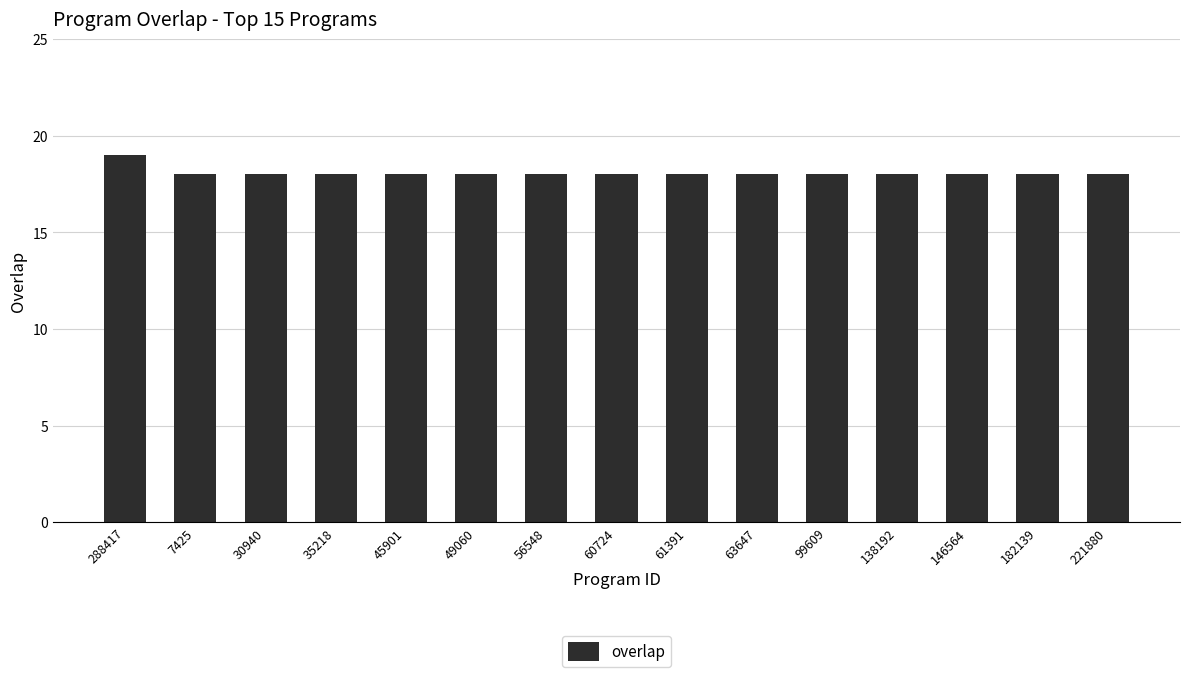

How many distinct data groups are displayed?

1